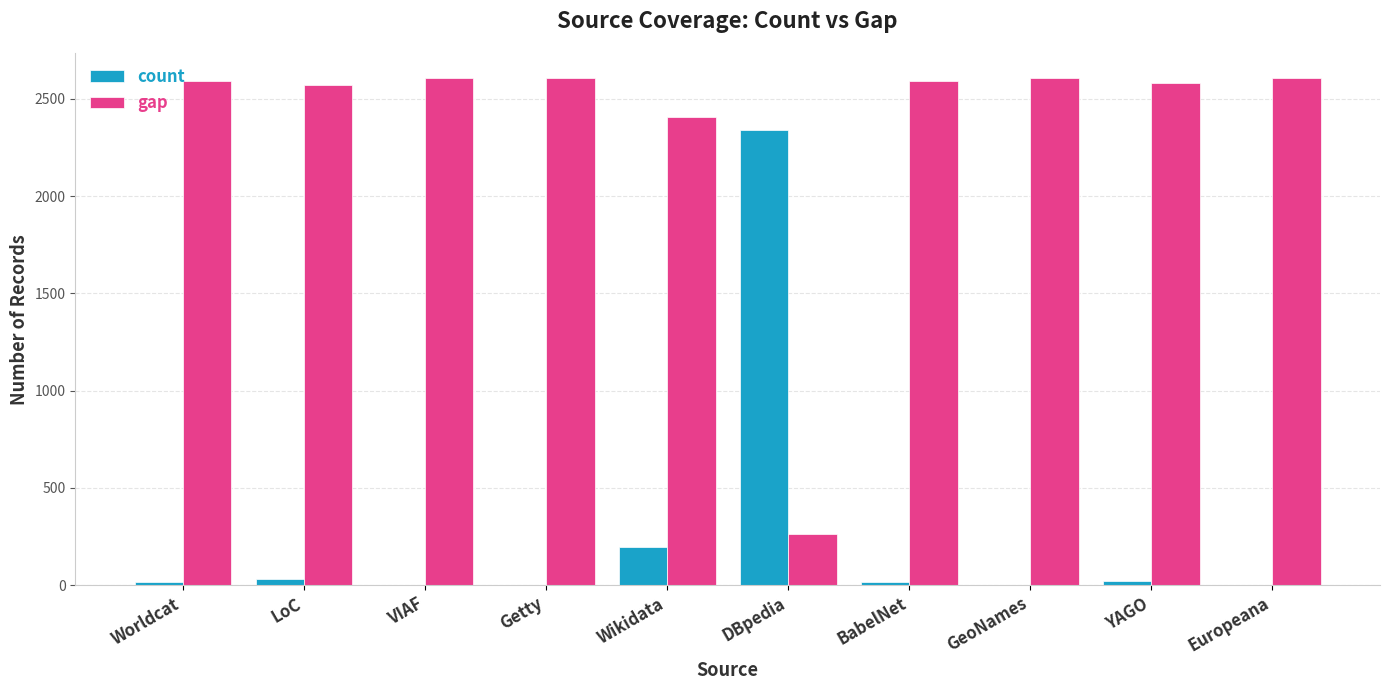

How many groups of bars are there?

10